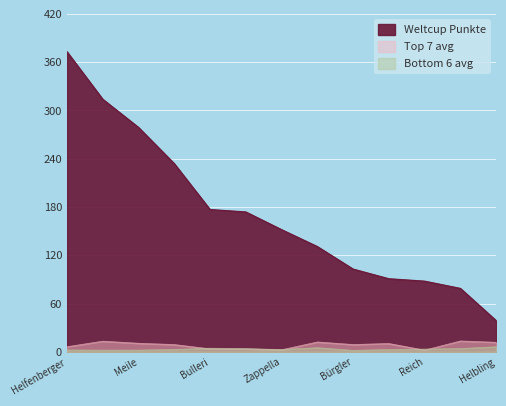

Does the chart display data point markers on the line(s)?

No